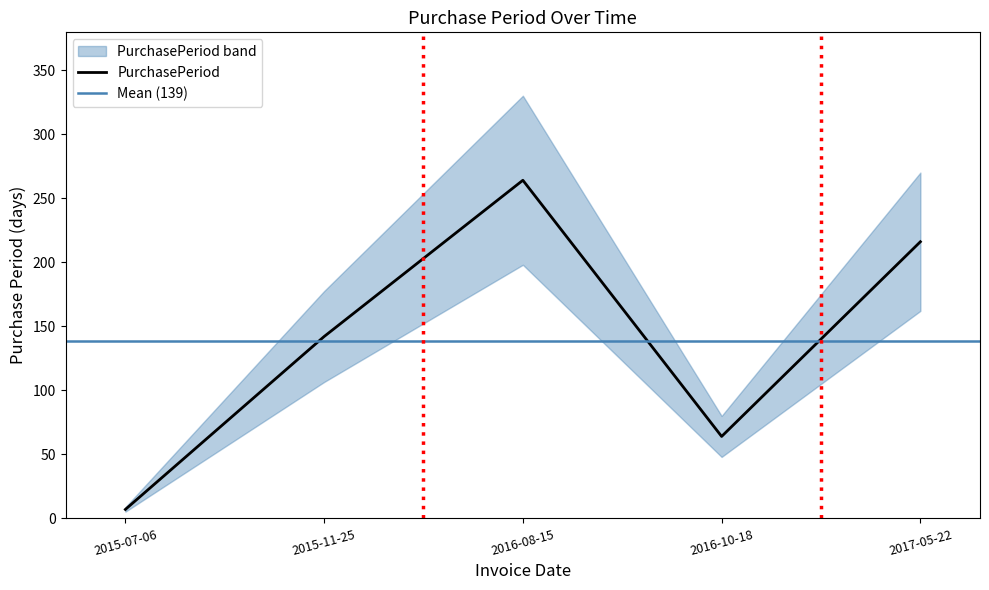

Reading left to right, transcribe all the data shown in this chart.

7	142	264	64	216